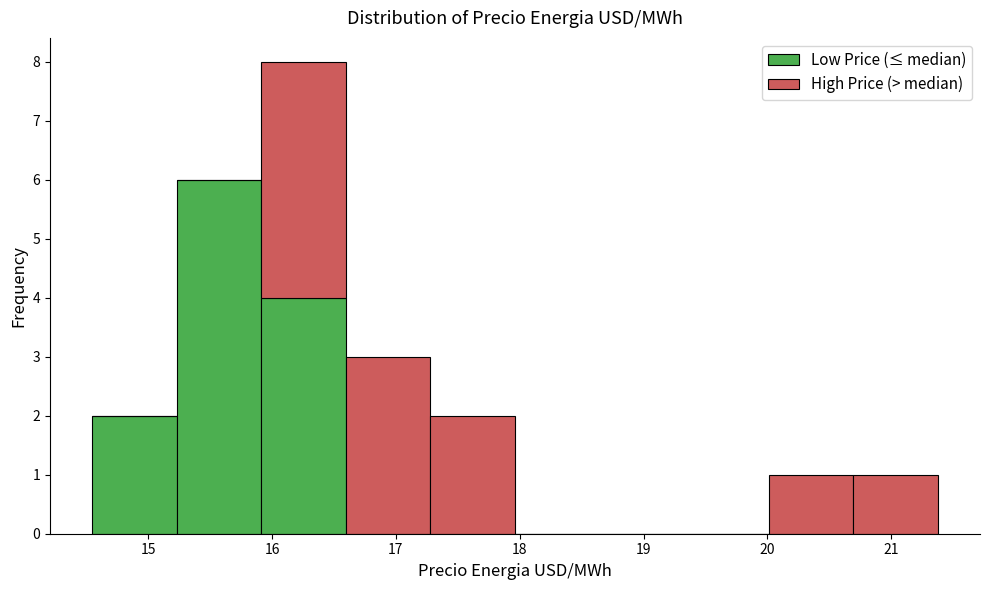

Reading left to right, transcribe this chart: for each stacked bar, give the range it covers on the x-axis and its total height. Neither the bar edges nor the heights are printed on the chart, so give them approximately, as read against the axes.

14.5 to 15.2: 2
15.2 to 15.9: 6
15.9 to 16.6: 8
16.6 to 17.3: 3
17.3 to 18.0: 2
18.0 to 18.6: 0
18.6 to 19.3: 0
19.3 to 20.0: 0
20.0 to 20.7: 1
20.7 to 21.4: 1